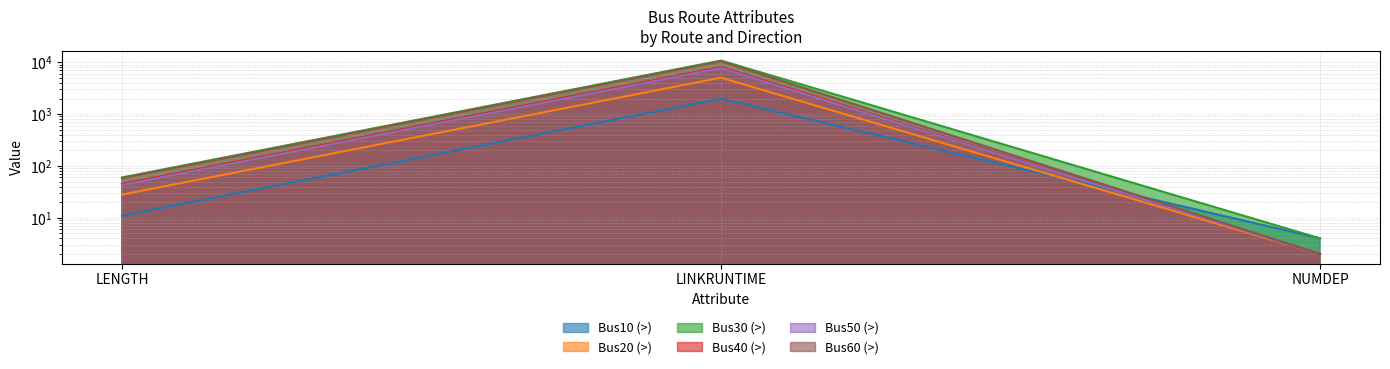

What is the difference between the maximum and minimum values in the Bus10 (>) series?

1976